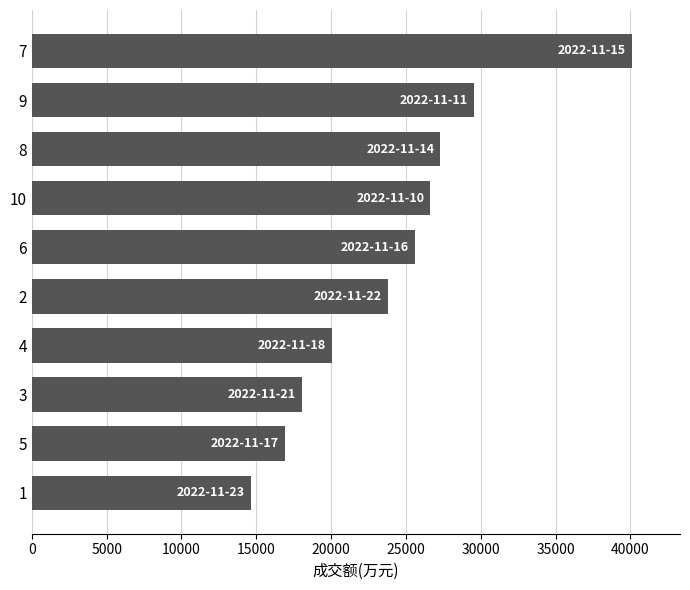

What is the maximum value shown in the chart?

40108